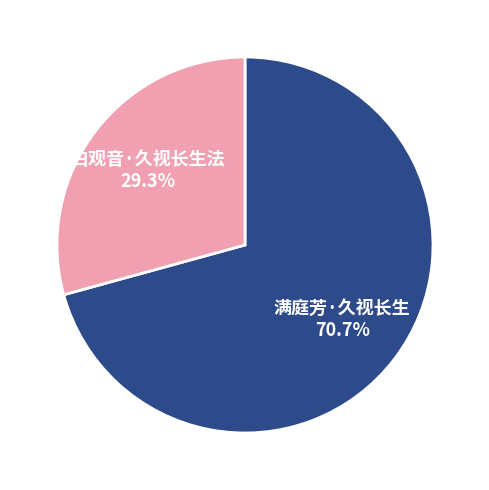

Is it true that 满庭芳·久视长生 is 66% of the pie?

False